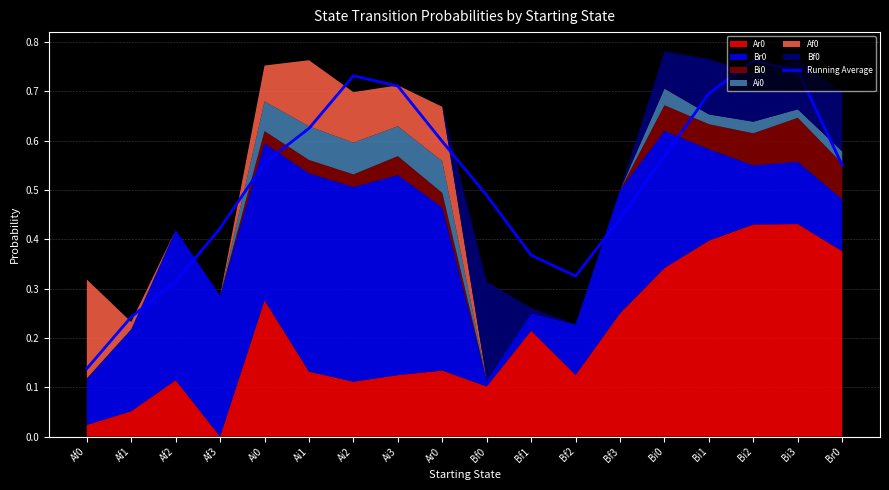

Rank the categories by value from highest to lowest.

Bi2, Bi3, Ai2, Ai3, Bi1, Ai1, Ar0, Bi0, Ai0, Br0, Bf0, Bf3, Af3, Bf1, Bf2, Af2, Af1, Af0